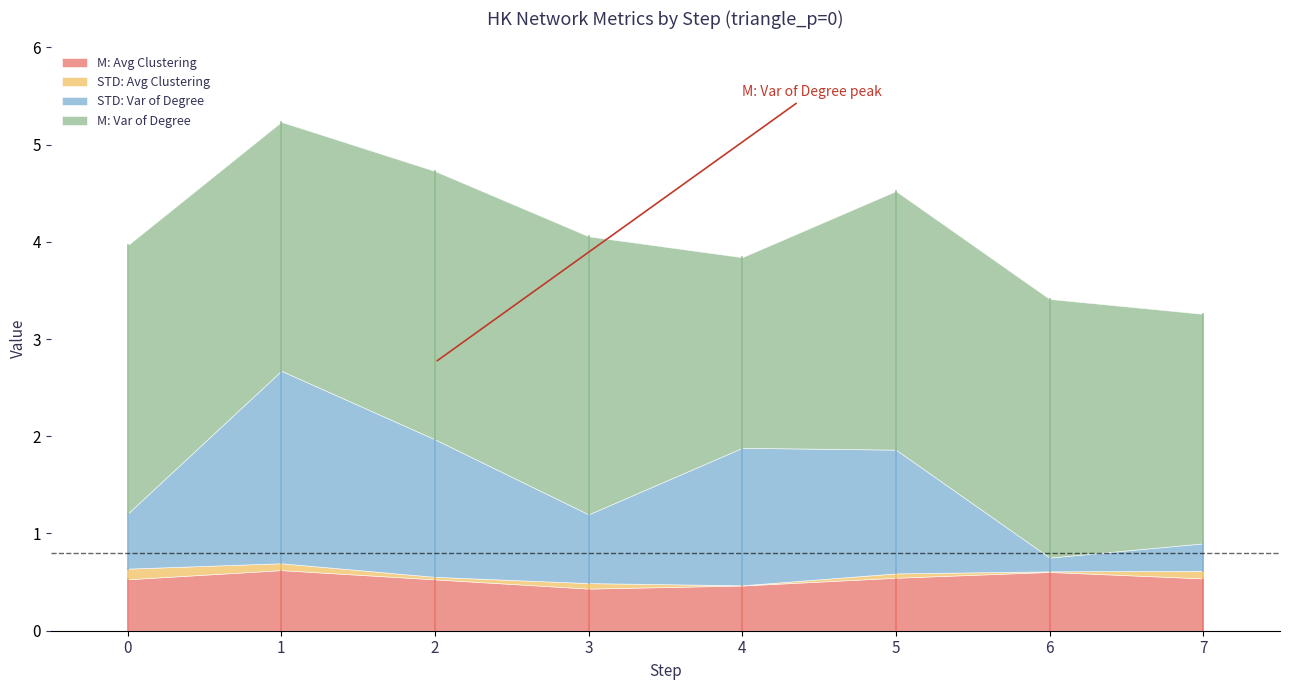

At which category does the chart reach its peak across all series?

3